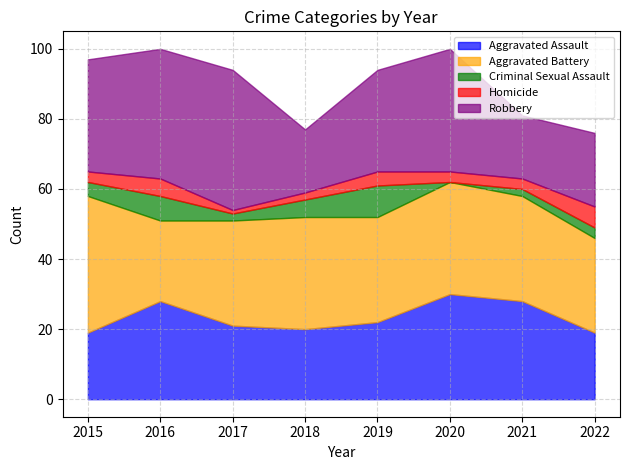

In Homicide, how many points are lower than both neighbors (excluding endpoints)?

1